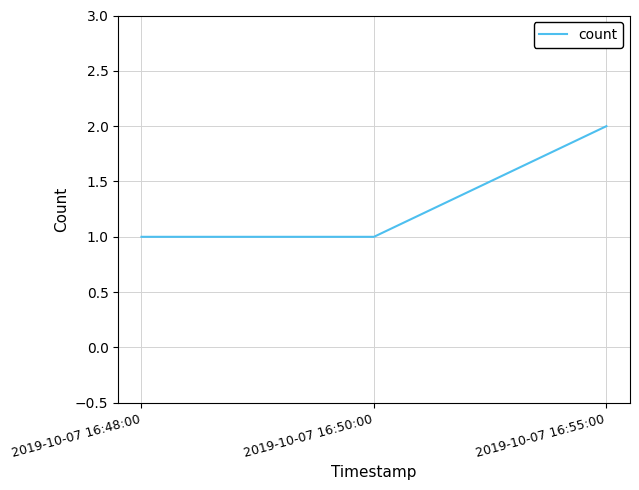

How many categories are shown in the chart?

3